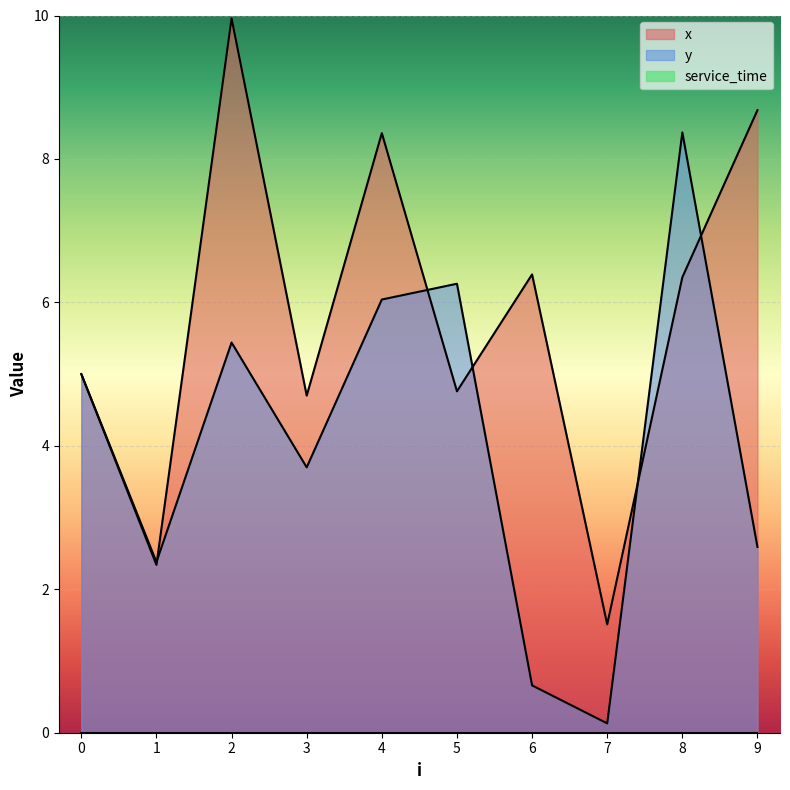

At how many categories does at least one series exceed 4?

8